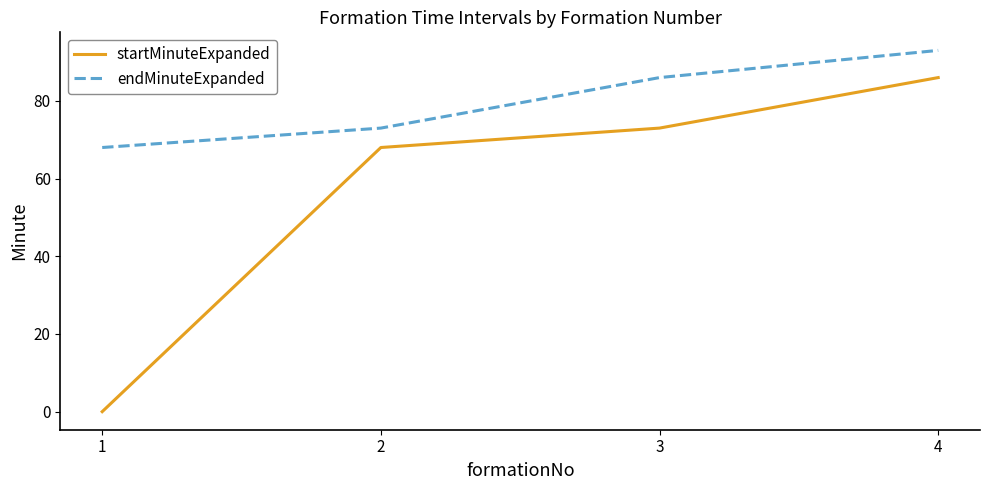

Count the number of data series in this chart.

2